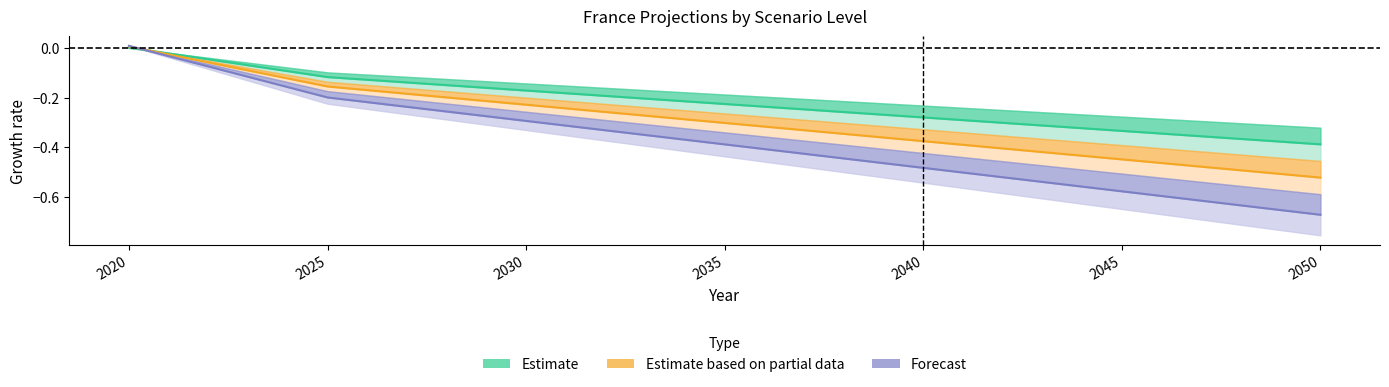

At how many categories does at least one series exceed 0?

1